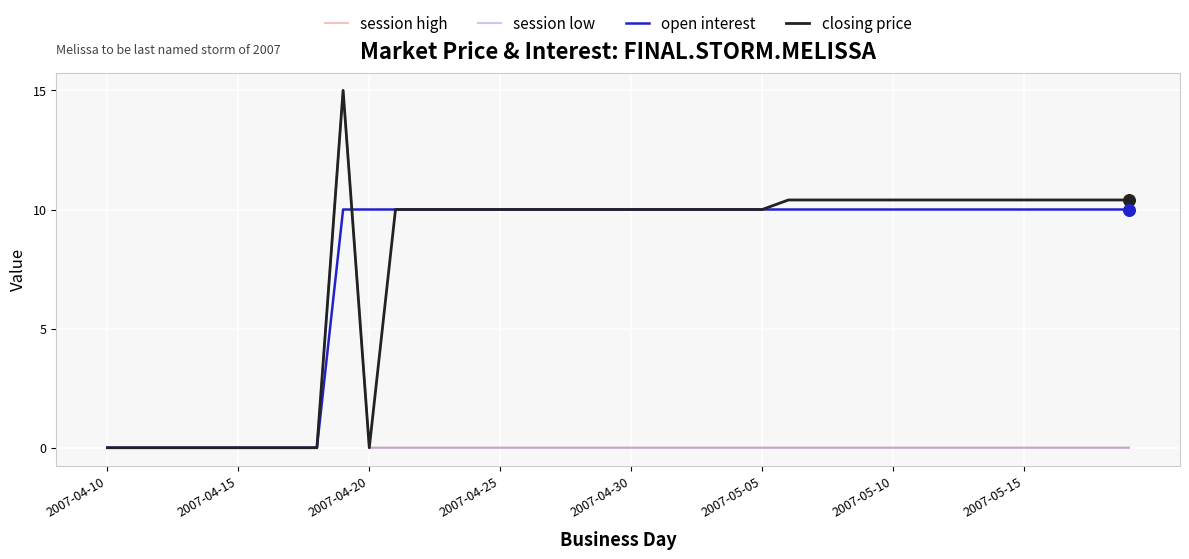

What are all the series names shown in the legend?

session high, session low, open interest, closing price